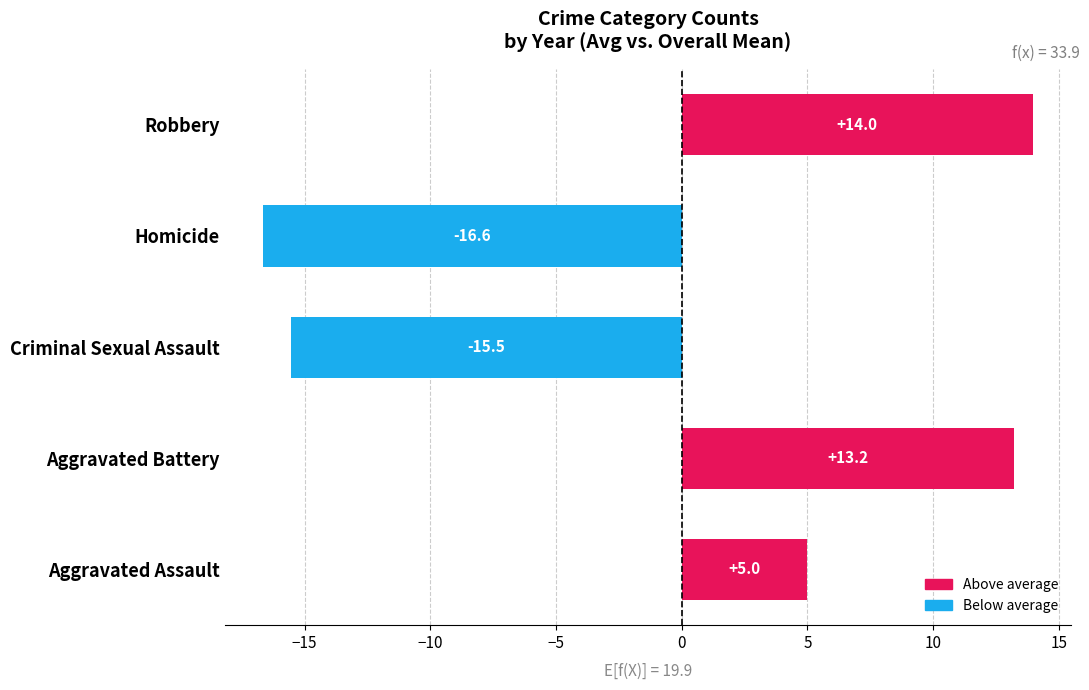

What is the sum of the values at Aggravated Battery and Homicide?

-3.4